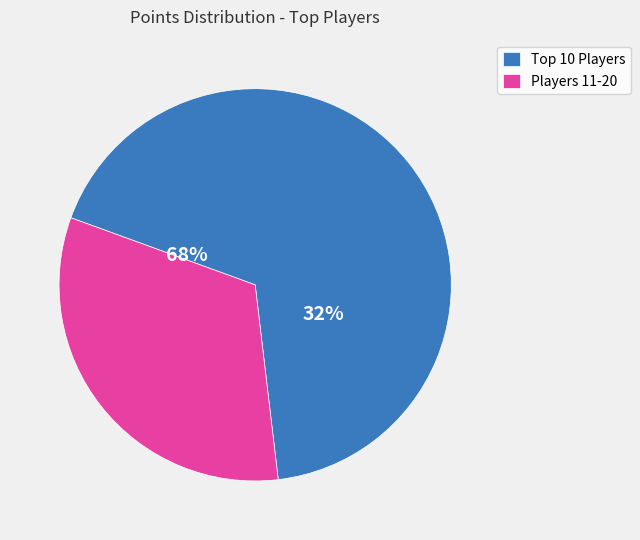

Is it true that toburr is 1% of the pie?

False